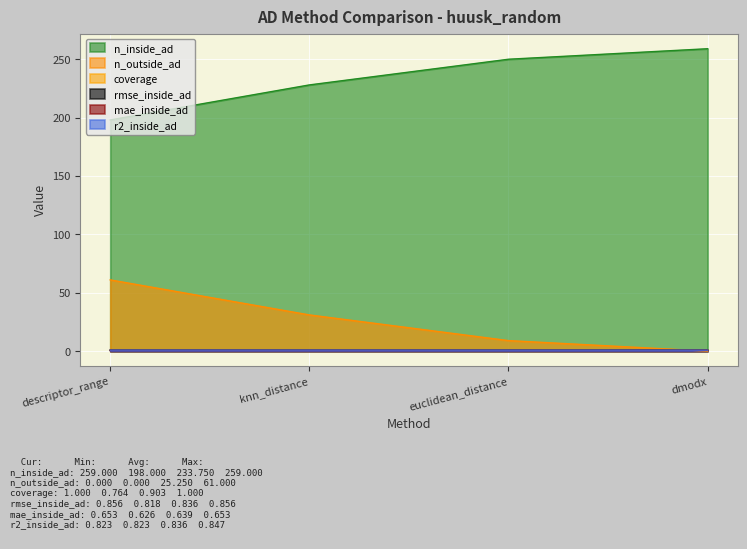

The value of n_outside_ad at knn_distance is 50.5. True or false?

False